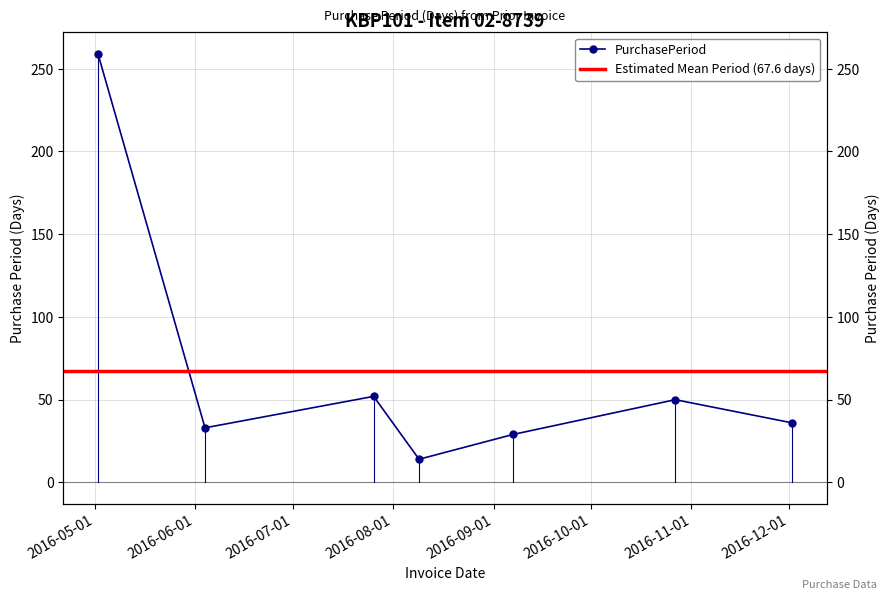

True or false: the data shows 49 at 2016-06-04.

False